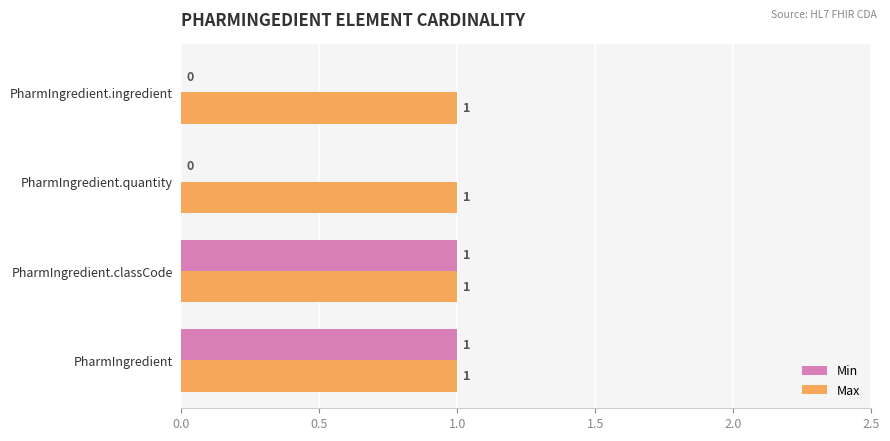

What is the sum of all Max values?

4